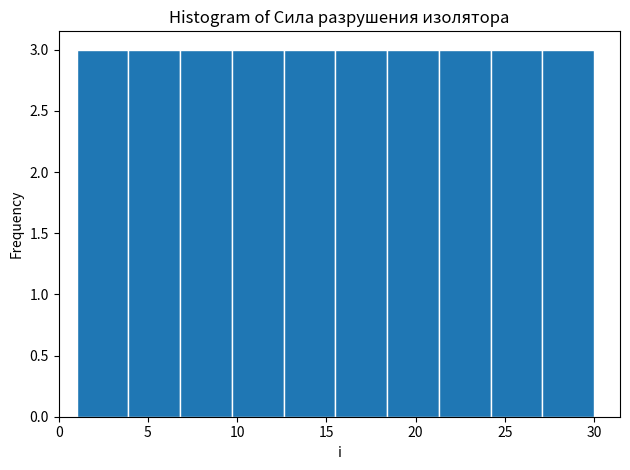

Reading left to right, transcribe this chart: for each bar, give the range it covers on the x-axis and its height. Neither the bar edges nor the heights are printed on the chart, so give them approximately, as read against the axes.

1.0 to 3.9: 3
3.9 to 6.8: 3
6.8 to 9.7: 3
9.7 to 12.6: 3
12.6 to 15.5: 3
15.5 to 18.4: 3
18.4 to 21.3: 3
21.3 to 24.2: 3
24.2 to 27.1: 3
27.1 to 30.0: 3